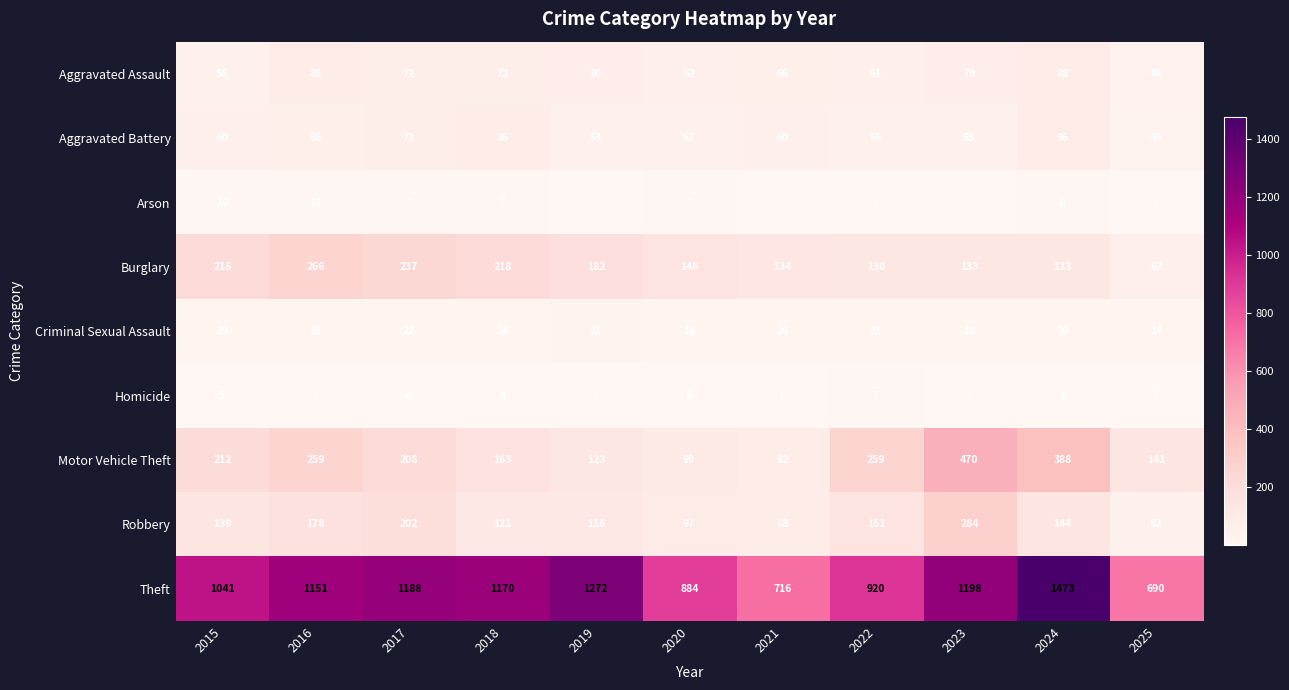

Rank the series by their maximum value, from lowest to highest.

Homicide, Arson, Criminal Sexual Assault, Aggravated Assault, Aggravated Battery, Burglary, Robbery, Motor Vehicle Theft, Theft